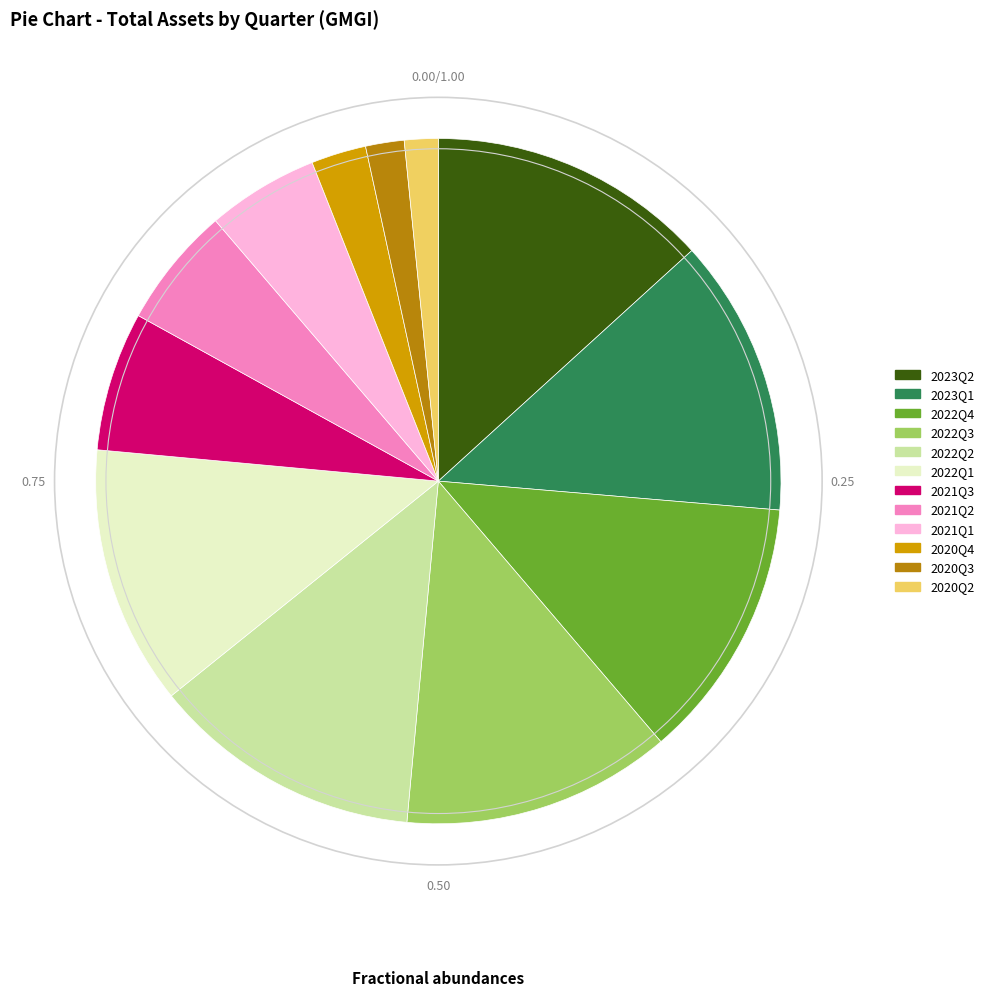

Combined, do 2022Q4 and 2020Q3 account for over 50%?

No